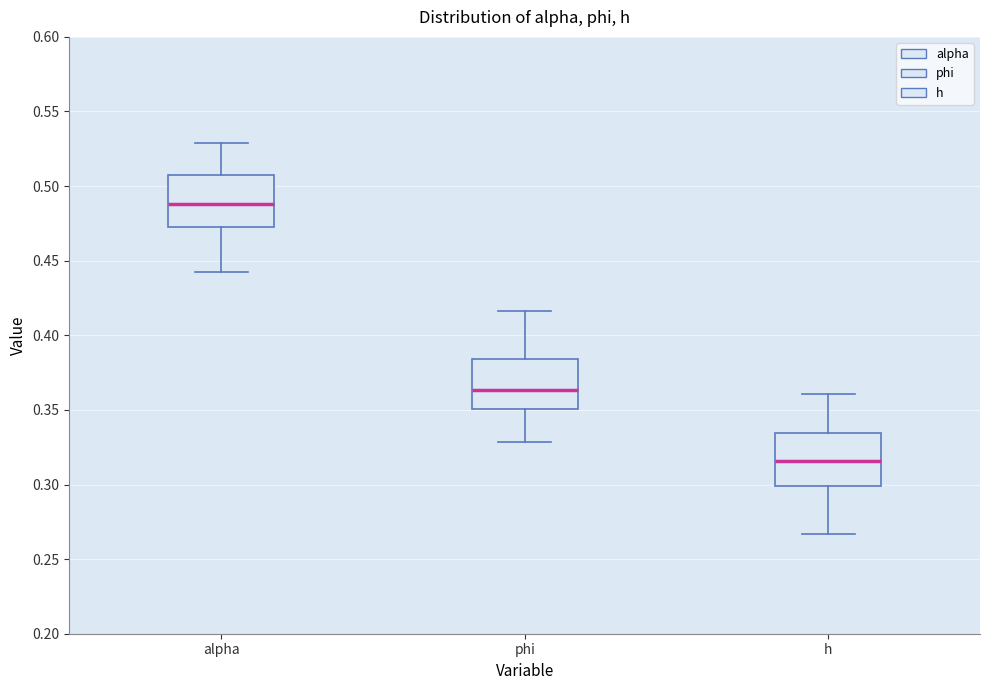

Reading left to right, transcribe this box plot: for each box, give where its median line is, the range the box spans, and where its two whiskers end, as read against the y-axis. The values are not printed on the chart, so give them approximately, as read against the axis.

alpha: median 0.490, box 0.475 to 0.510, whiskers 0.440 to 0.530
phi: median 0.365, box 0.350 to 0.385, whiskers 0.330 to 0.415
h: median 0.315, box 0.300 to 0.335, whiskers 0.265 to 0.360